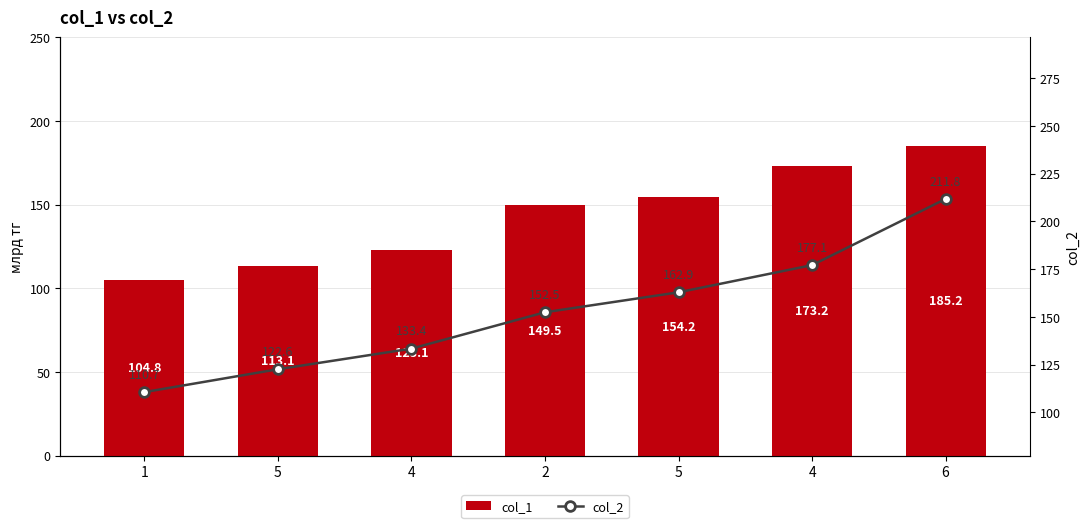

What is the sum of all col_1 values?

1003.2